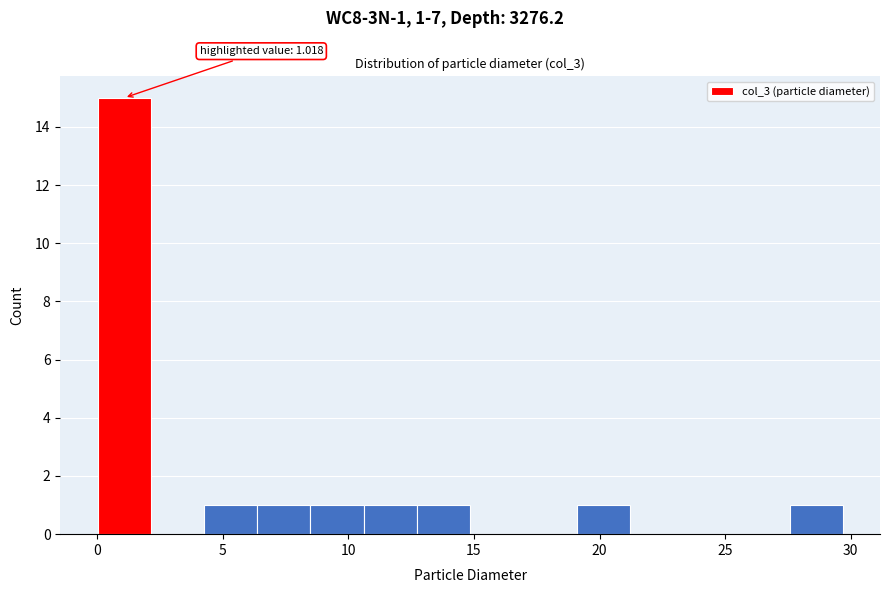

Over which range of the x-axis is the bar tallest?

0.0 to 2.0